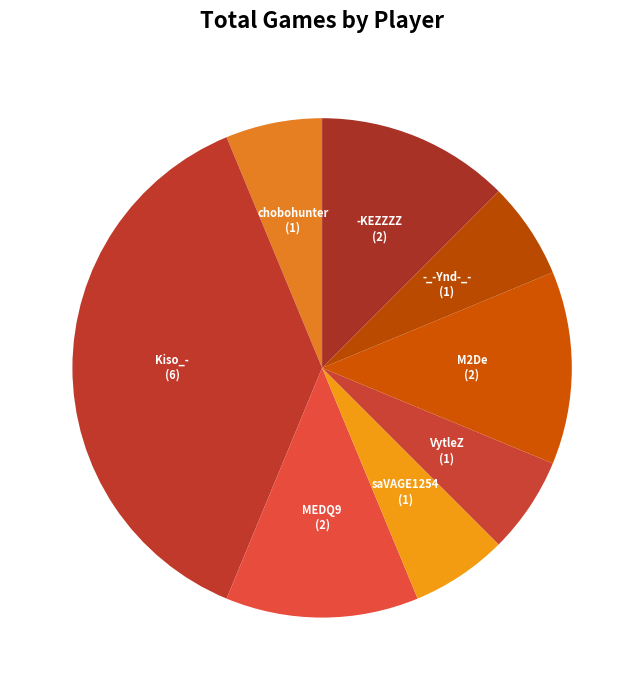

How many slices are in this pie chart?

8